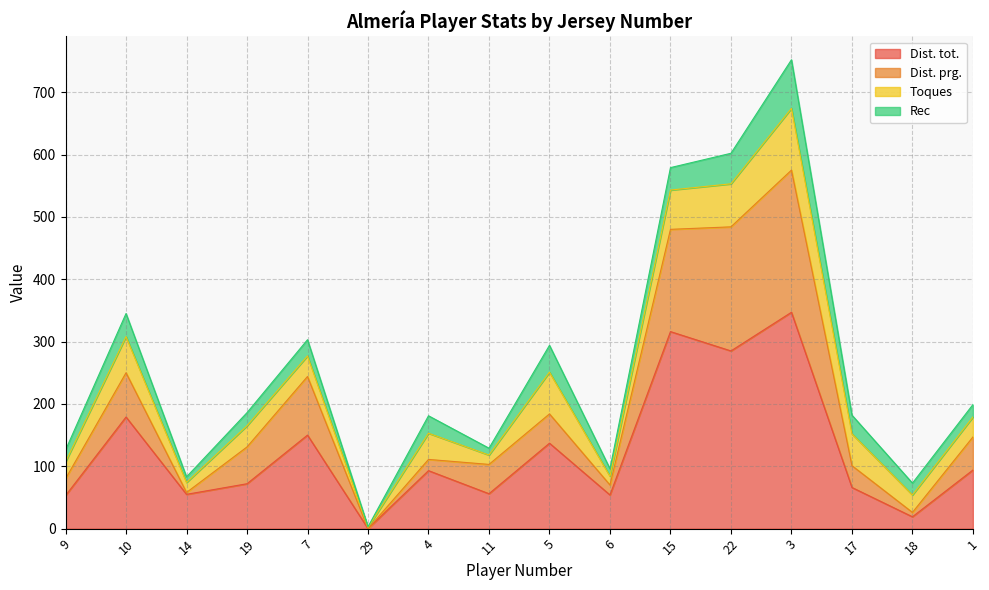

True or false: Dist. tot. and Dist. prg. cross at least once.

False